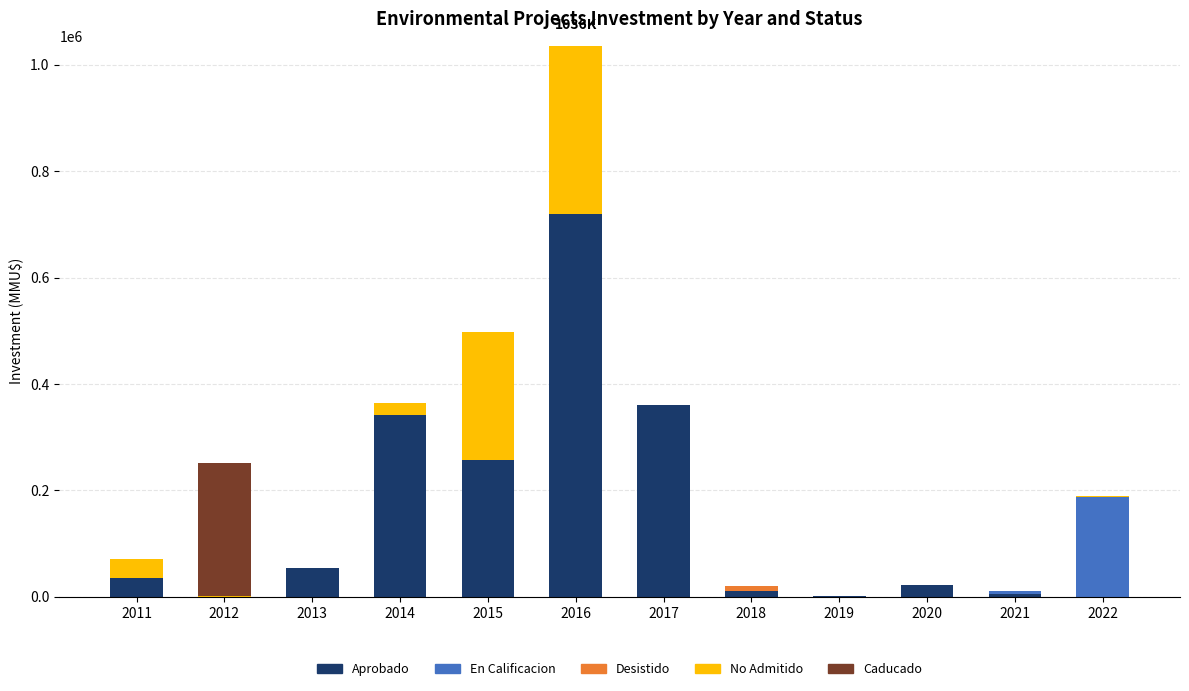

List the labels in order of Aprobado value, largest first.

2016, 2017, 2014, 2015, 2013, 2011, 2020, 2018, 2021, 2019, 2012, 2022